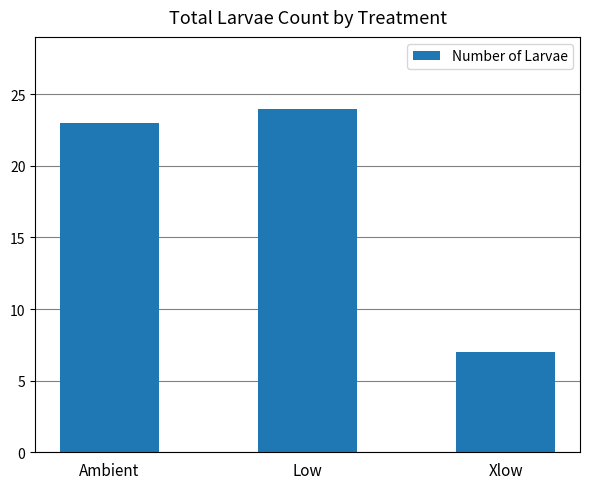

Reading left to right, transcribe all the data shown in this chart.

Ambient=23	Low=24	Xlow=7